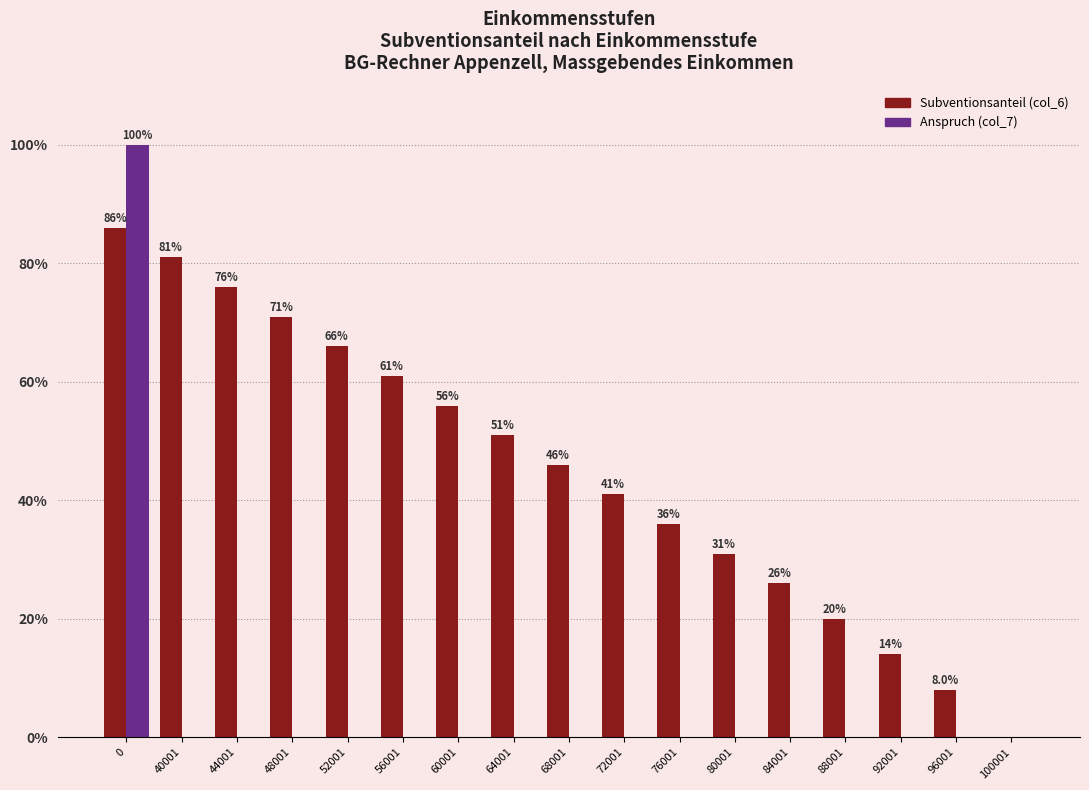

Does the chart contain stacked bars?

No